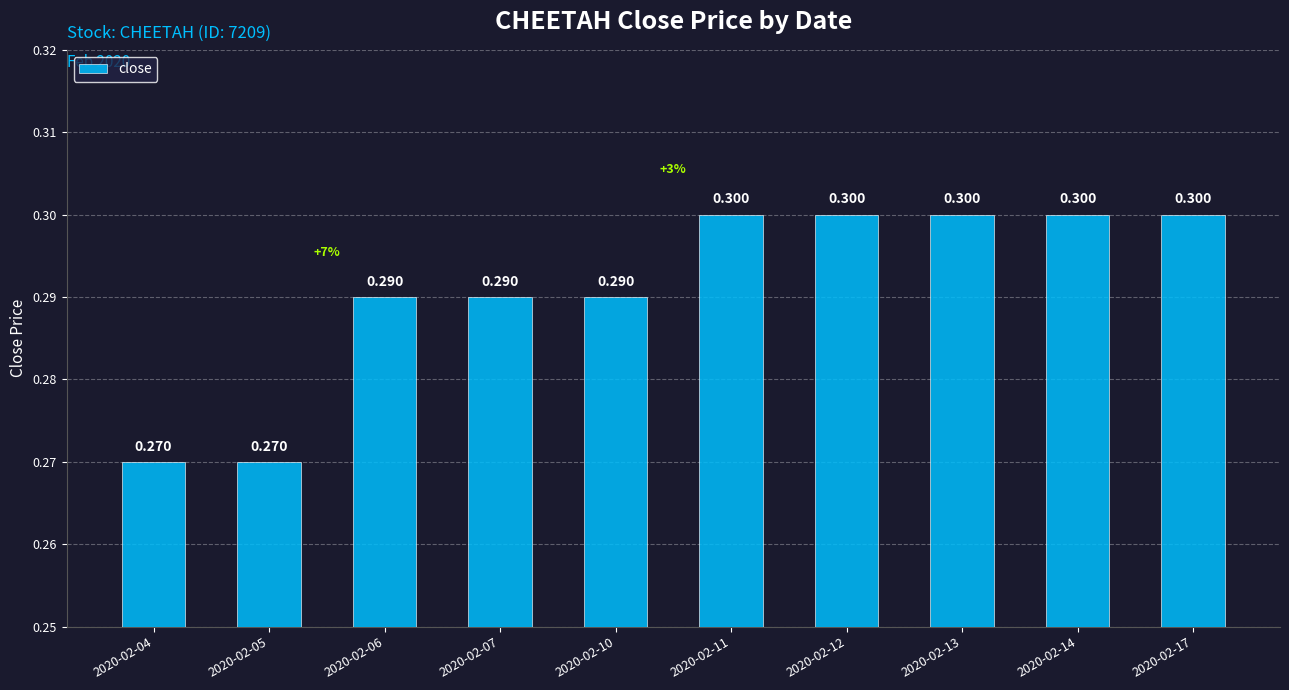

Rank the categories by value from highest to lowest.

2020-02-11, 2020-02-12, 2020-02-13, 2020-02-14, 2020-02-17, 2020-02-06, 2020-02-07, 2020-02-10, 2020-02-04, 2020-02-05